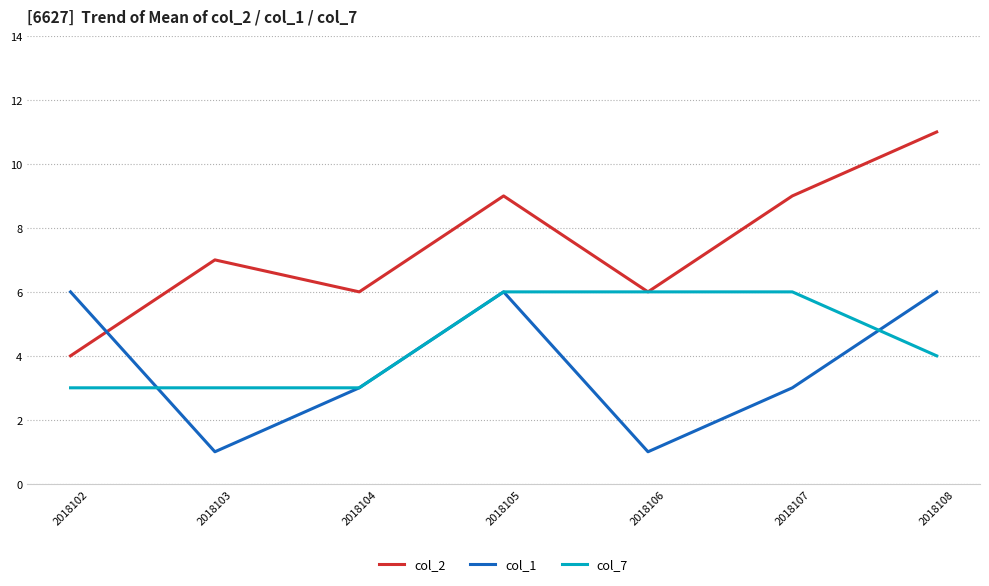

Rank the series at 2018103 from highest to lowest value.

col_2, col_7, col_1